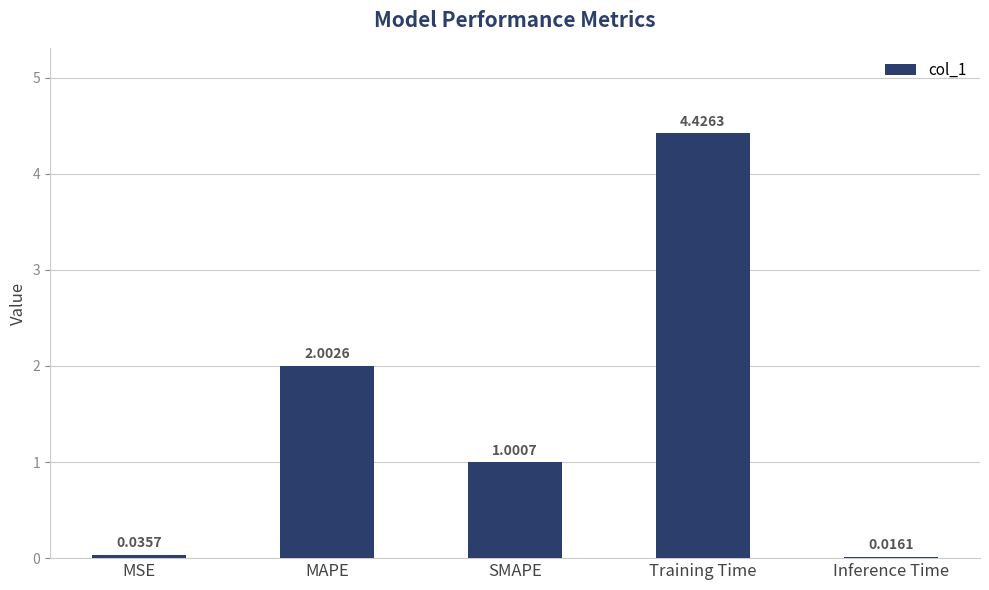

True or false: the data shows 1.0 at SMAPE.

True